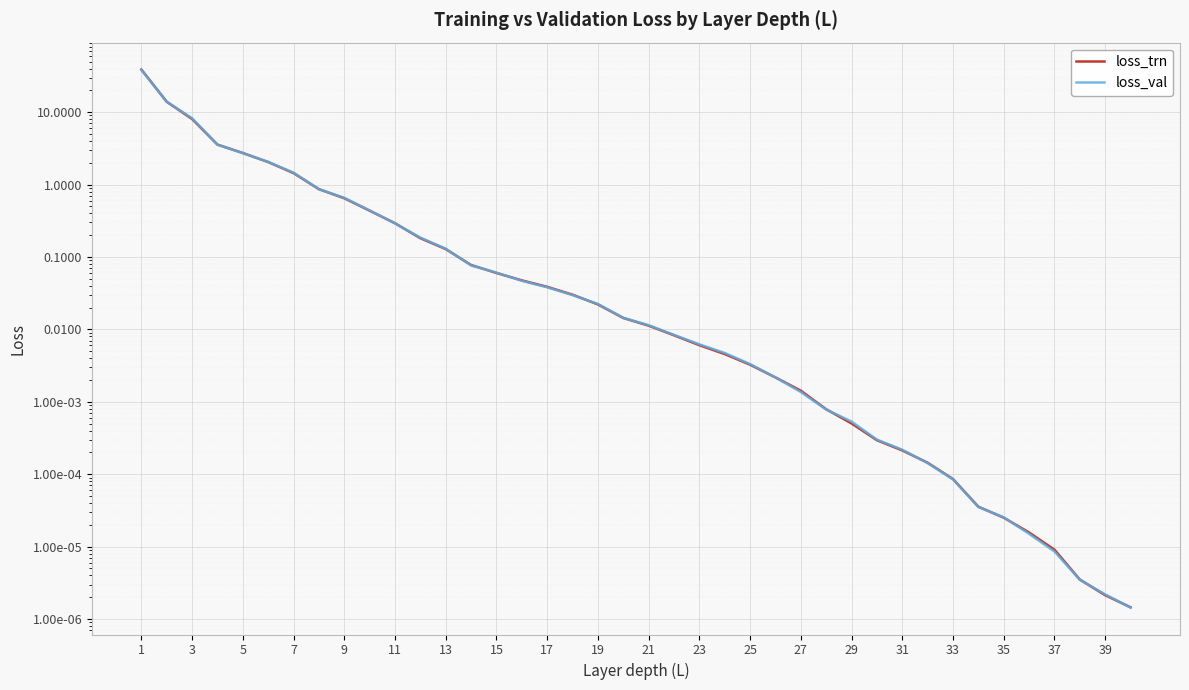

True or false: loss_trn has more than 1 interior local peaks.

False